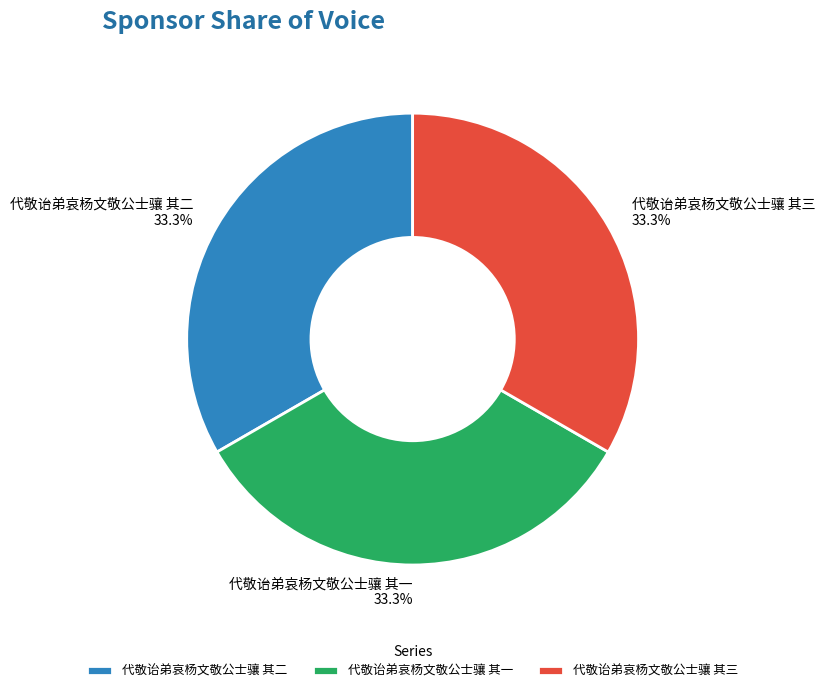

Count the number of slices in the pie.

3